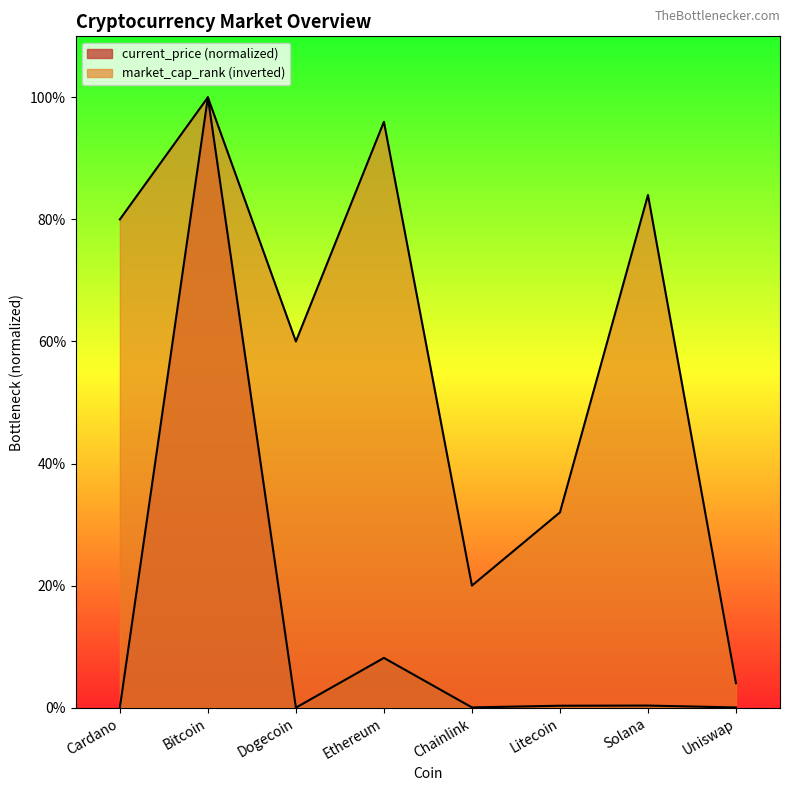

Where does the market_cap_rank series first go above 80?

Bitcoin